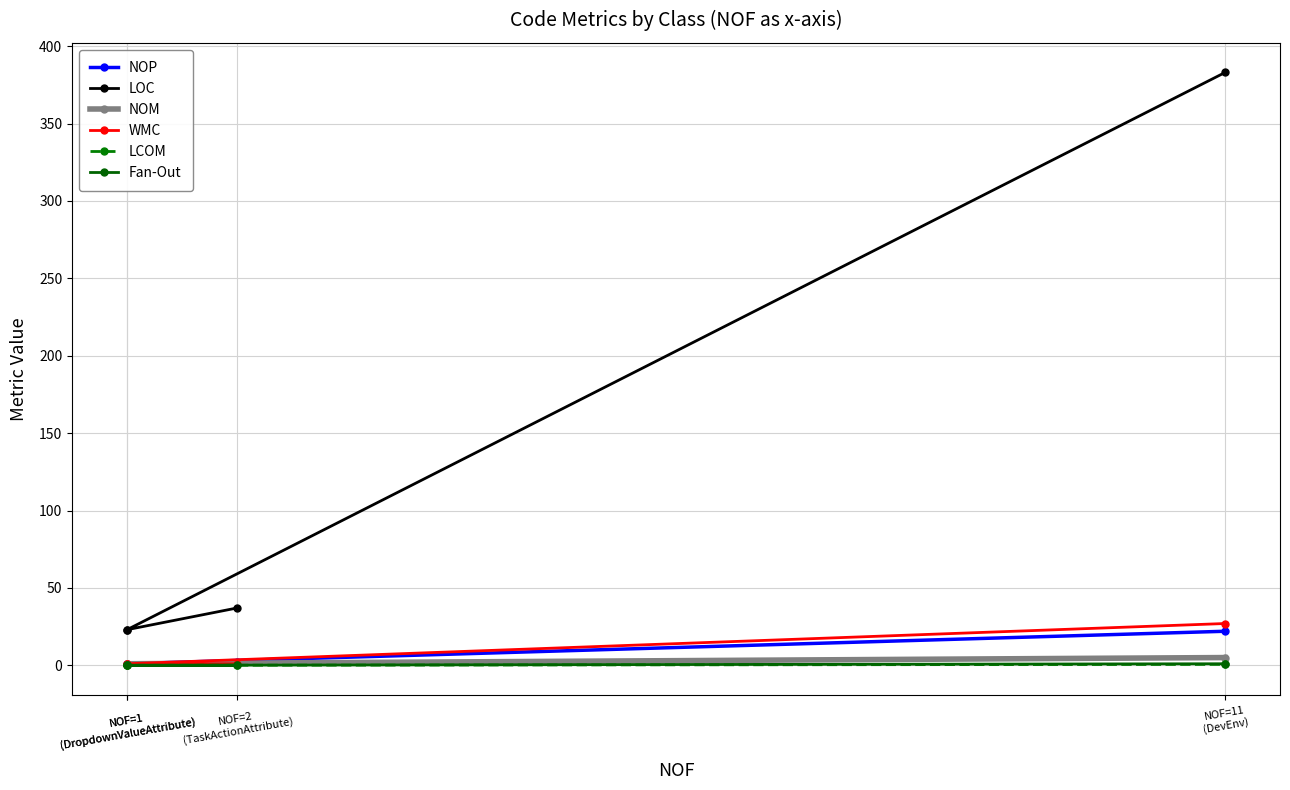

What are all the series names shown in the legend?

NOP, LOC, NOM, WMC, LCOM, Fan-Out